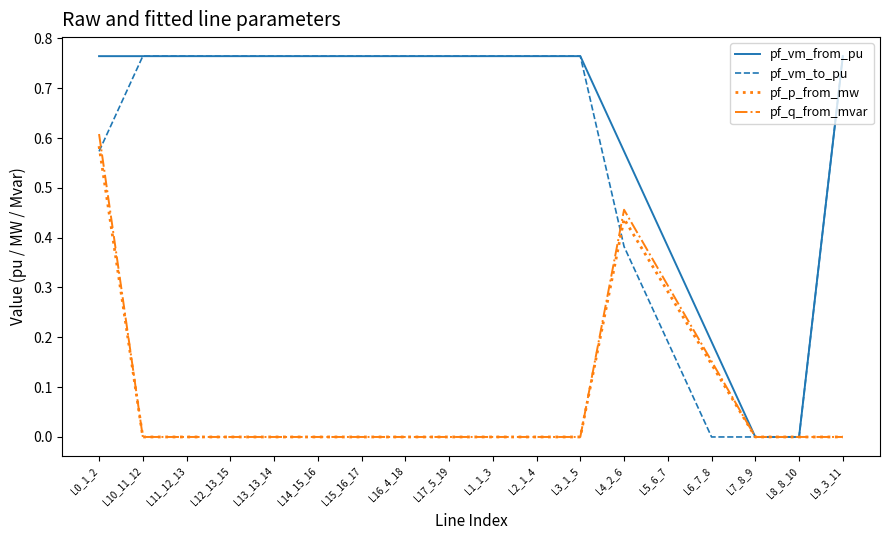

Is the value of pf_vm_to_pu at L0_1_2 greater than the value of pf_q_from_mvar at L1_1_3?

Yes